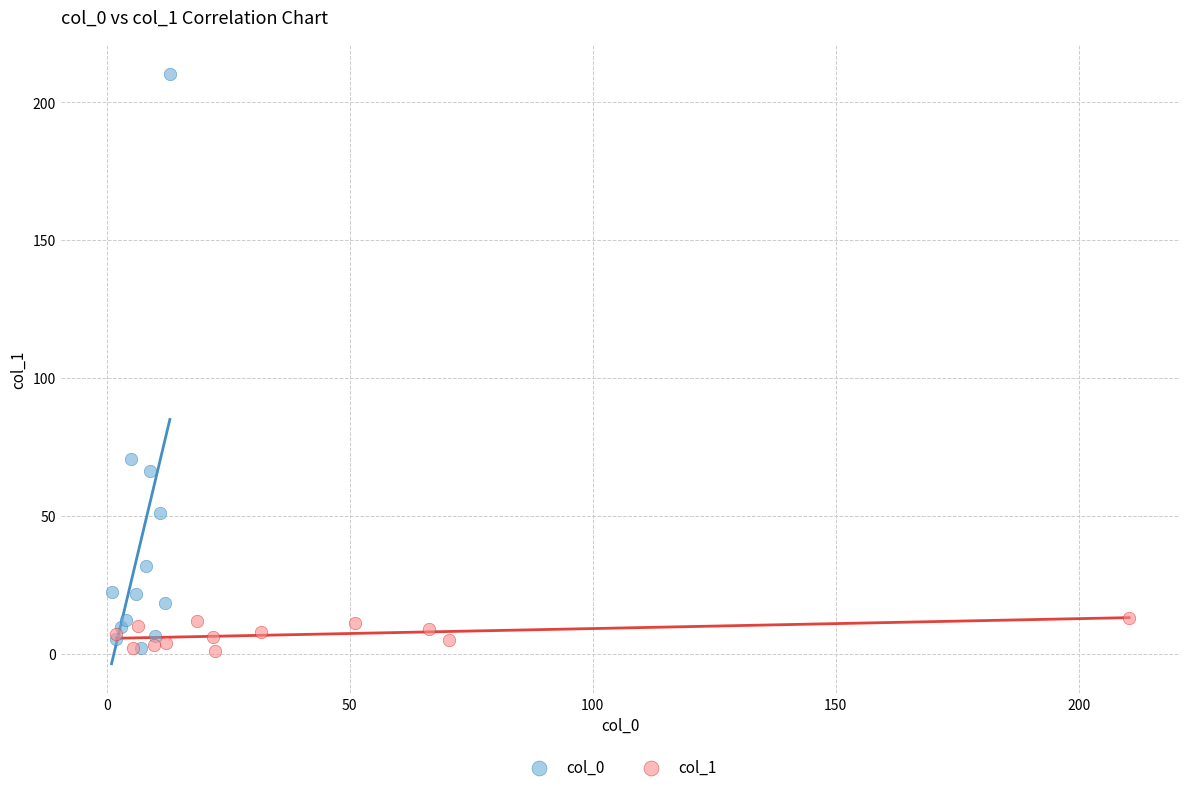

Which series reaches the maximum Y coordinate?

col_0